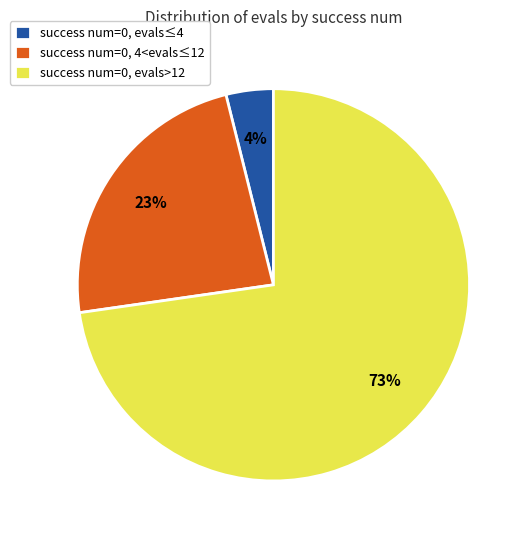

Do success num=0, 4<evals≤12 and success num=0, evals>12 together represent more than half of the pie?

Yes